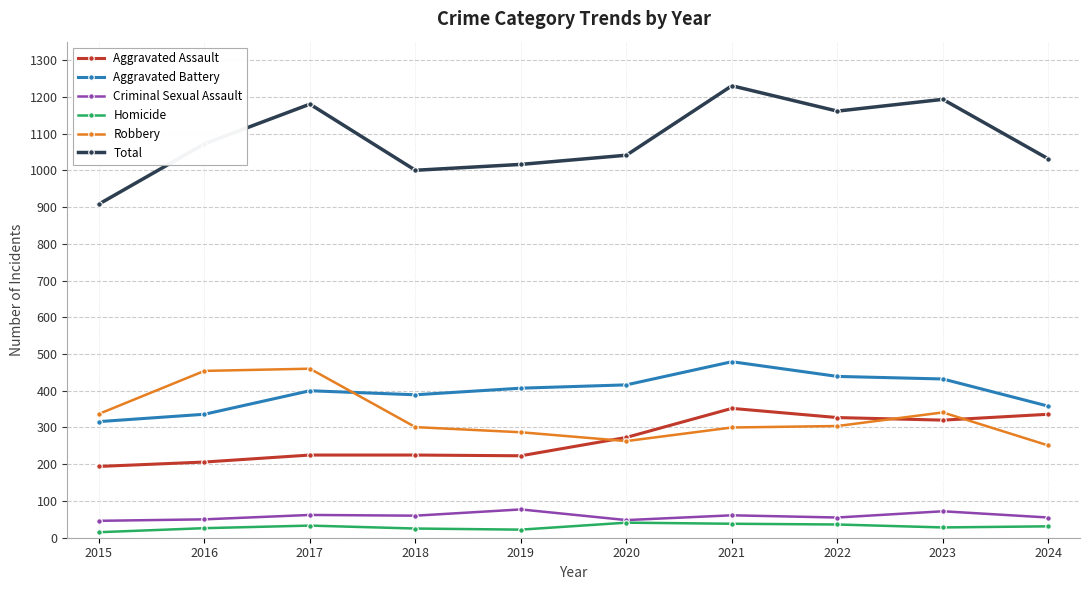

How many values in the Criminal Sexual Assault series are below 60?

5